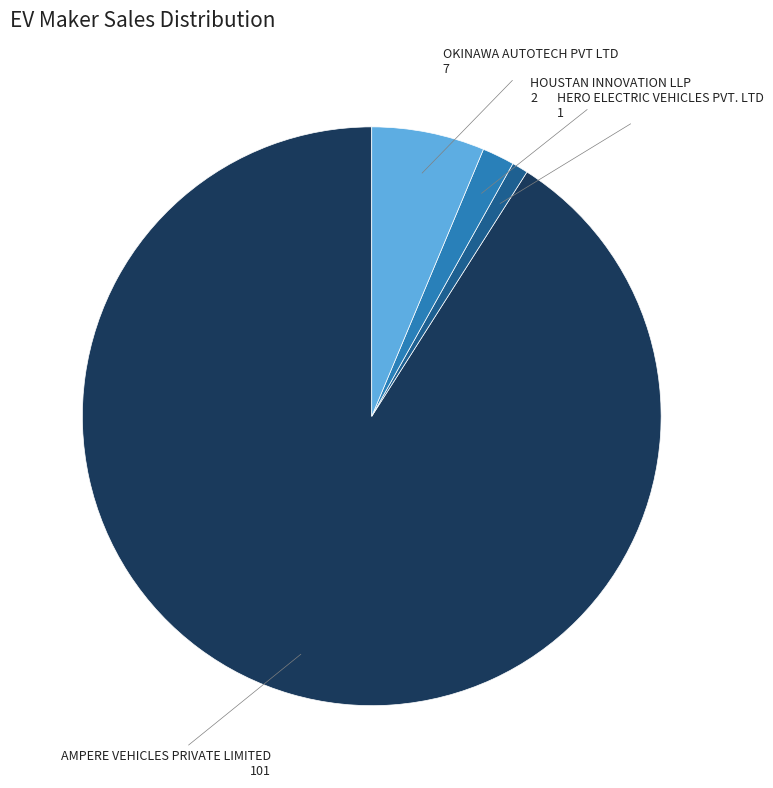

Is there any slice that represents more than half of the pie?

Yes